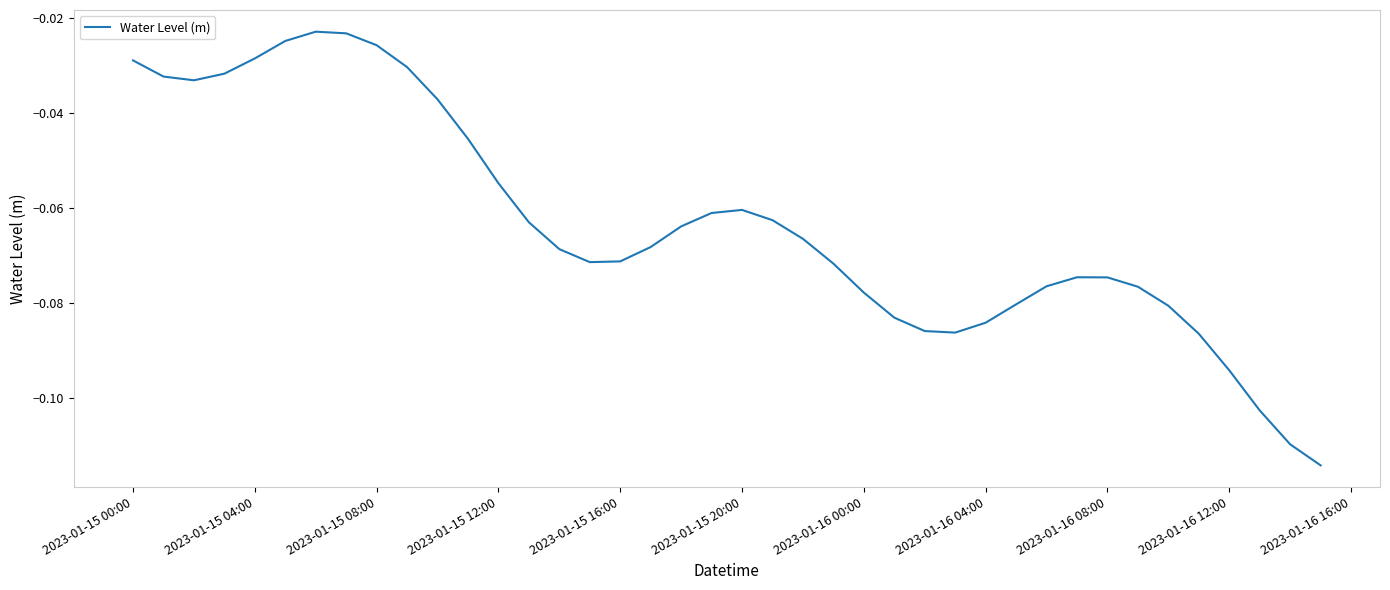

Reading left to right, extract all data points from this chart.

-0.0	-0.0	-0.0	-0.0	-0.0	-0.0	-0.0	-0.0	-0.0	-0.0	-0.0	-0.0	-0.1	-0.1	-0.1	-0.1	-0.1	-0.1	-0.1	-0.1	-0.1	-0.1	-0.1	-0.1	-0.1	-0.1	-0.1	-0.1	-0.1	-0.1	-0.1	-0.1	-0.1	-0.1	-0.1	-0.1	-0.1	-0.1	-0.1	-0.1